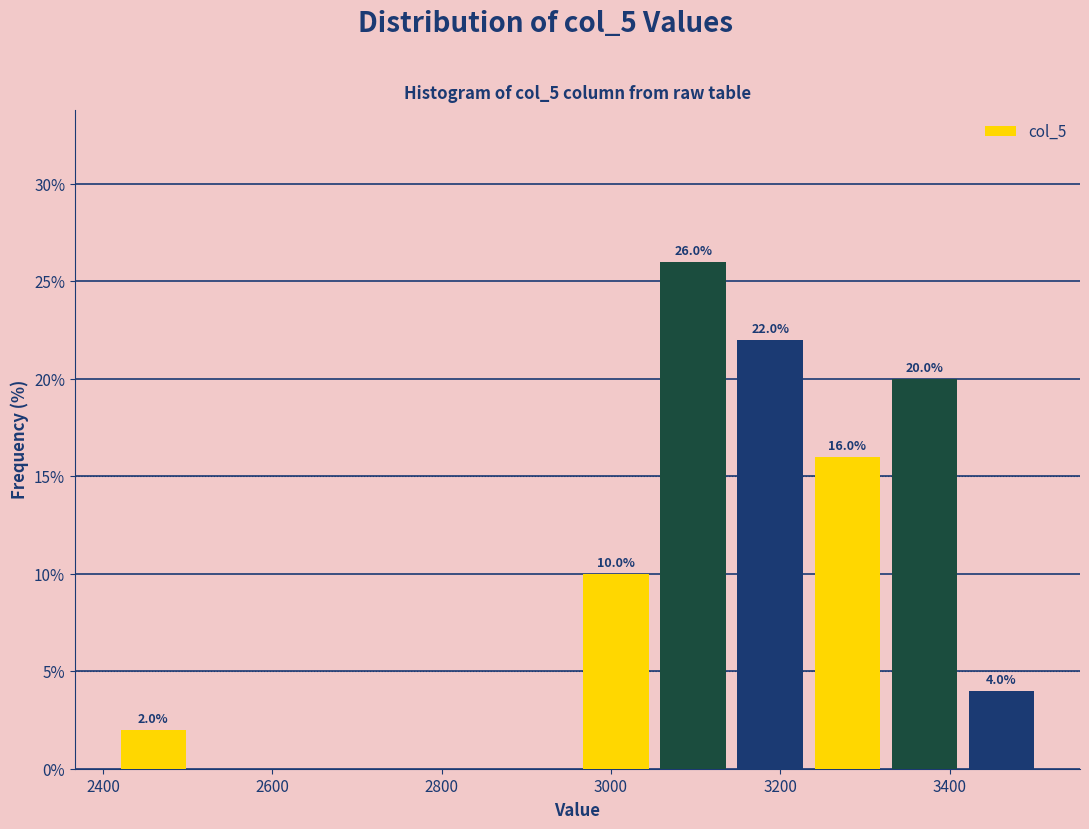

Which range on the x-axis has the tallest bar?

3060 to 3140